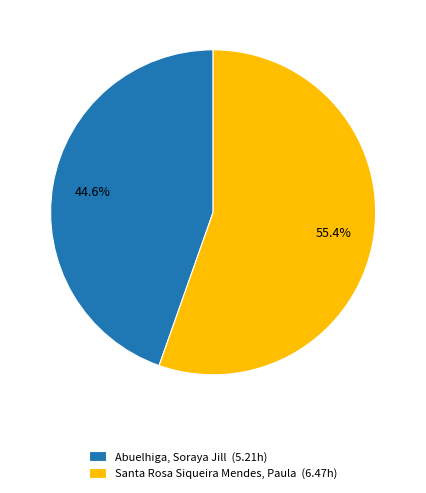

Which has a higher value, Santa Rosa Siqueira Mendes, Paula or Abuelhiga, Soraya Jill?

Santa Rosa Siqueira Mendes, Paula